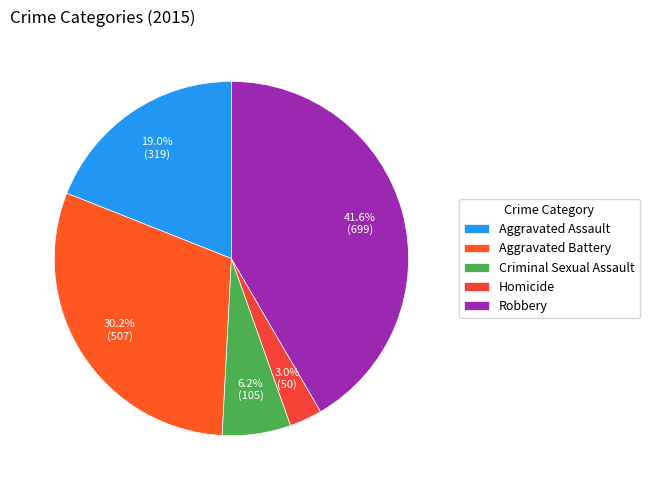

Rank the categories by value from highest to lowest.

Robbery, Aggravated Battery, Aggravated Assault, Criminal Sexual Assault, Homicide